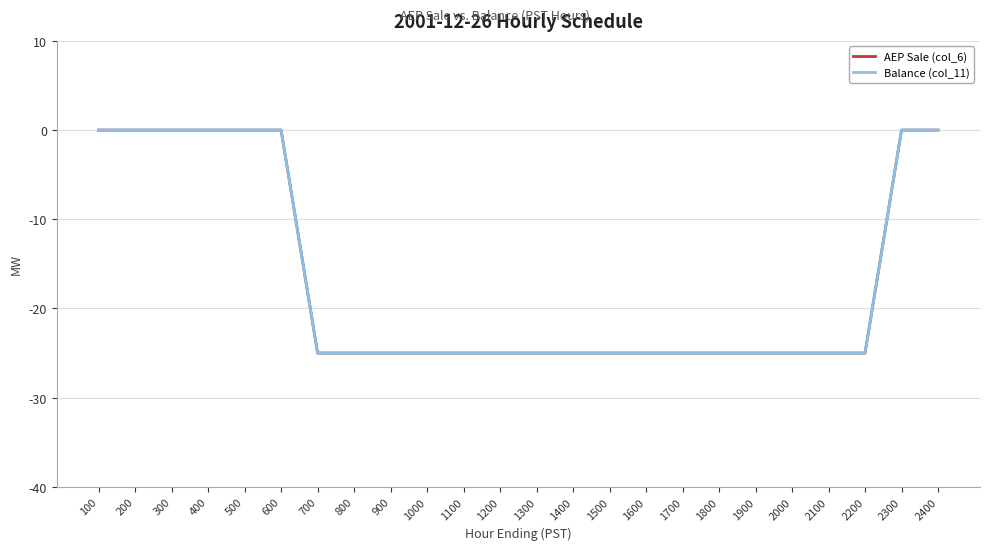

Rank the series at 1300 from lowest to highest value.

AEP Sale (col_6), Balance (col_11)